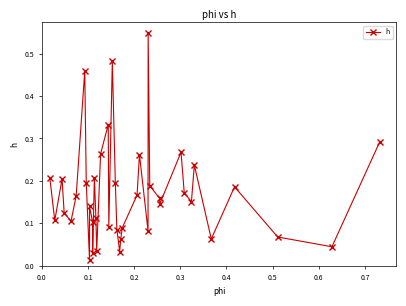

What is the sum of all values?

6.9